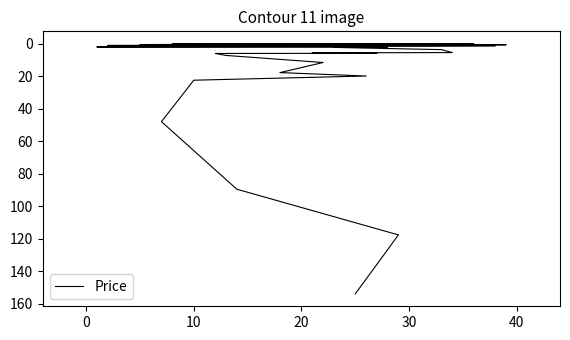

Where is the data nearest to the value 76?

10